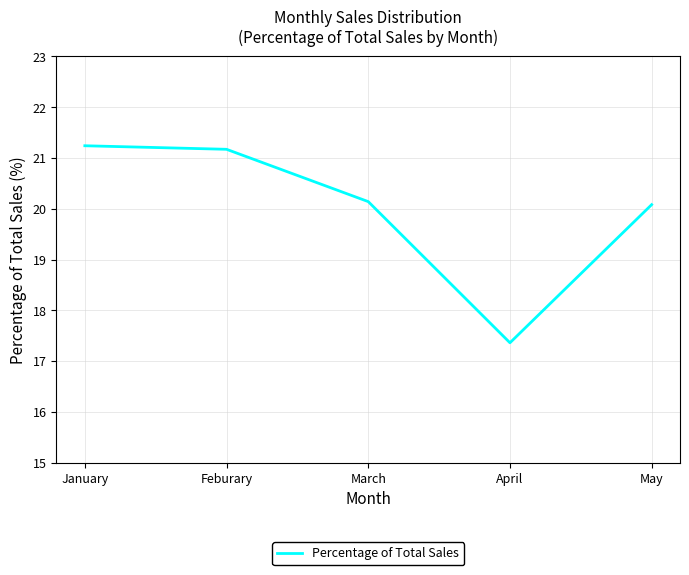

What is the change in value from Feburary to May?

-1.1